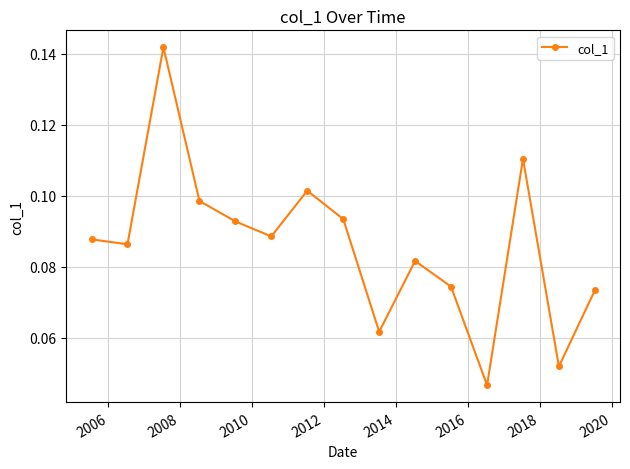

How many interior local peaks (higher than both neighbors) does the data have?

4